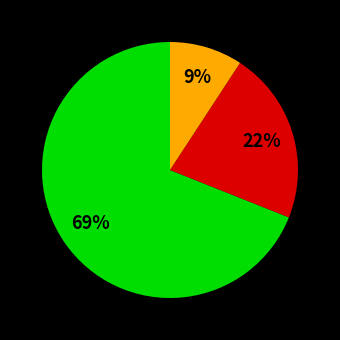

To the nearest percent, what is the difference between the largest and smallest slice percentages?

60%